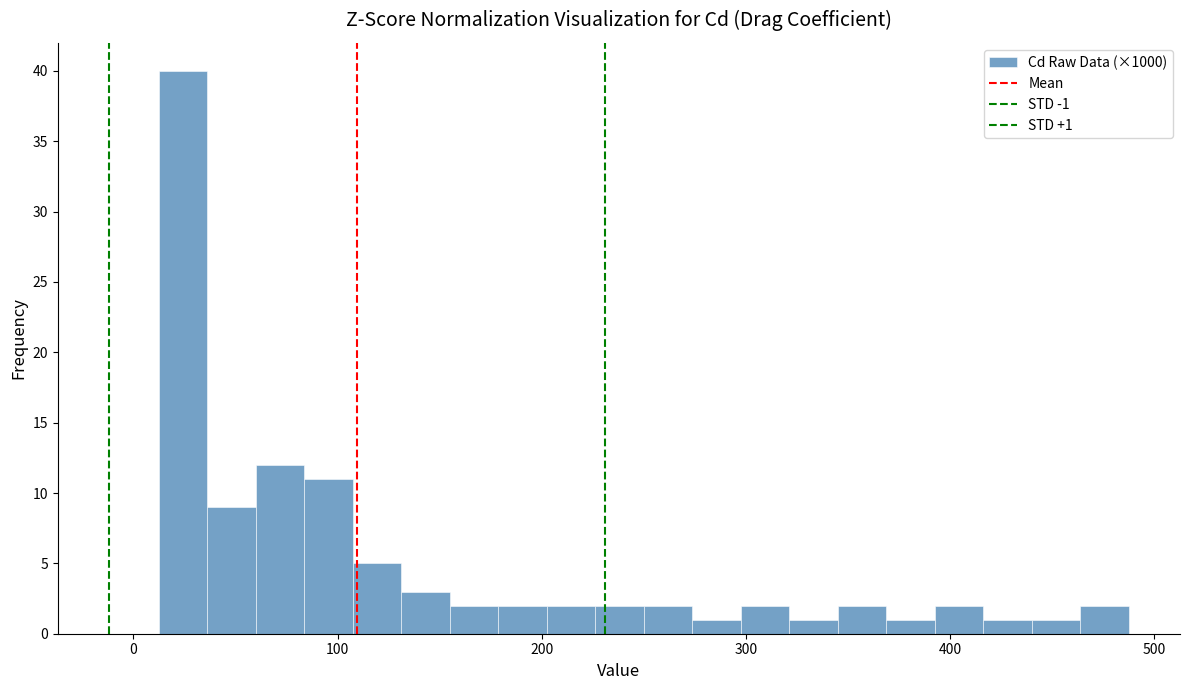

Read against the x-axis, roughly where is the centre of the tallest bar?

20